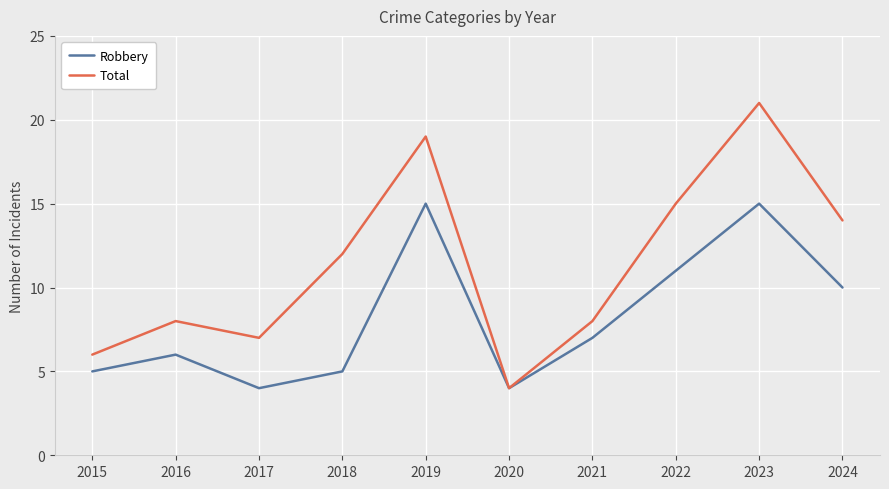

Reading right to left, extract all data points from this chart.

Robbery: 10	15	11	7	4	15	5	4	6	5
Total: 14	21	15	8	4	19	12	7	8	6